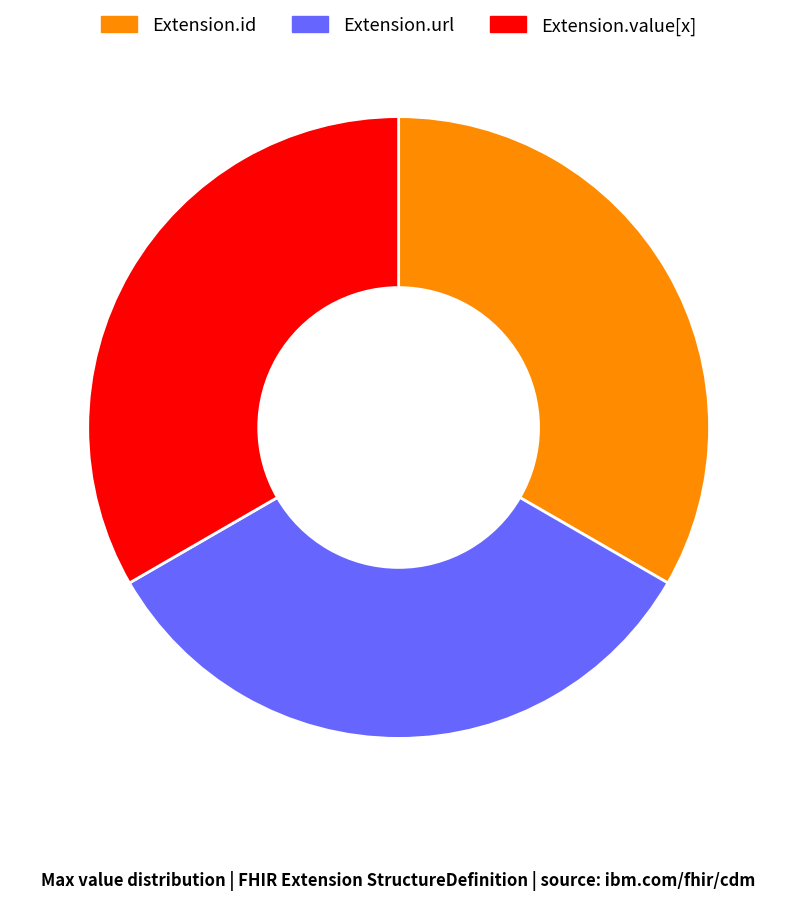

Is there a majority slice in this chart?

No